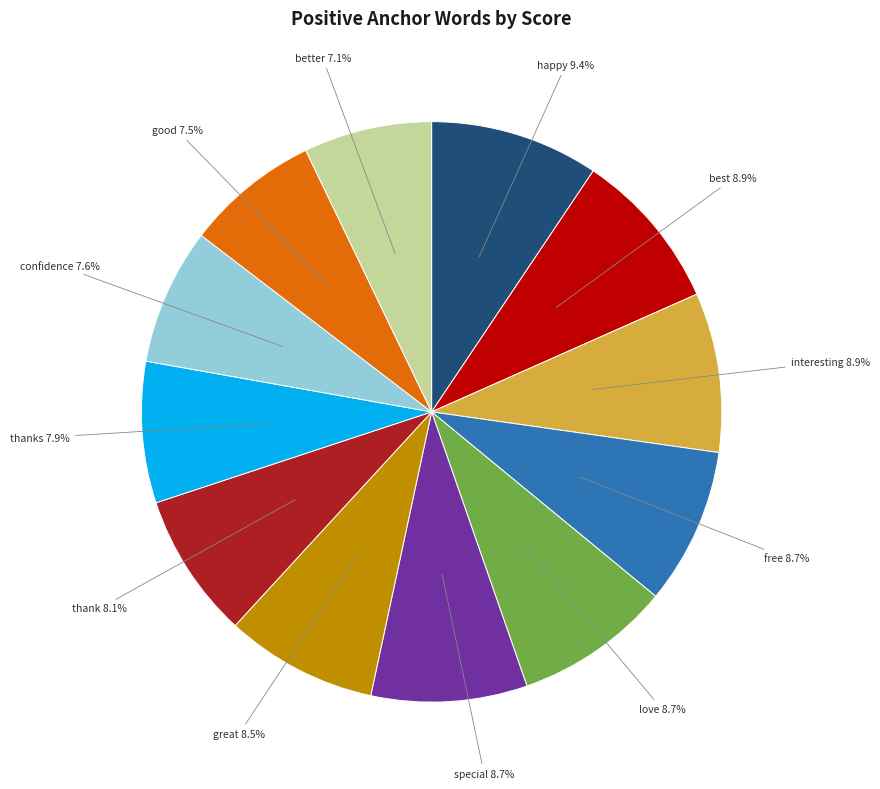

Does any single category account for the majority?

No